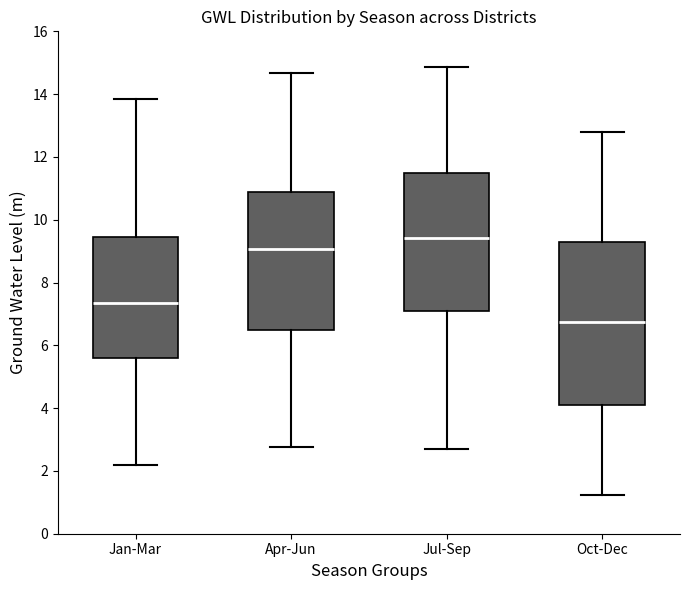

Where does the median line of the box for Oct-Dec sit on the y-axis? The values are not printed on the chart, so give them approximately, as read against the axis.

6.8